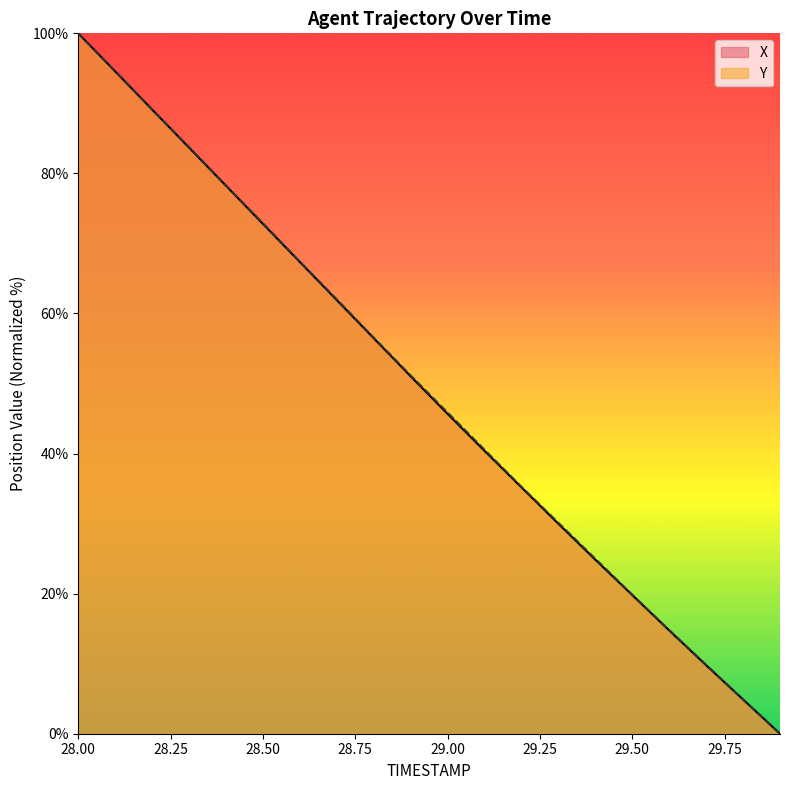

What are all the series names shown in the legend?

X, Y